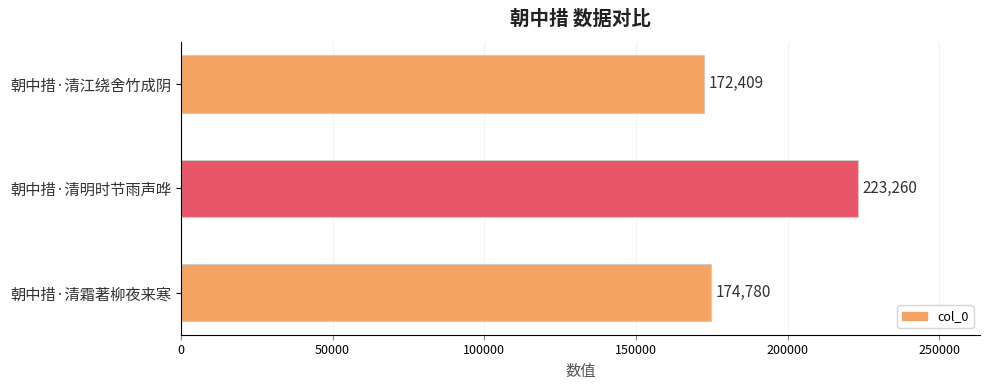

What is the maximum value shown in the chart?

223260